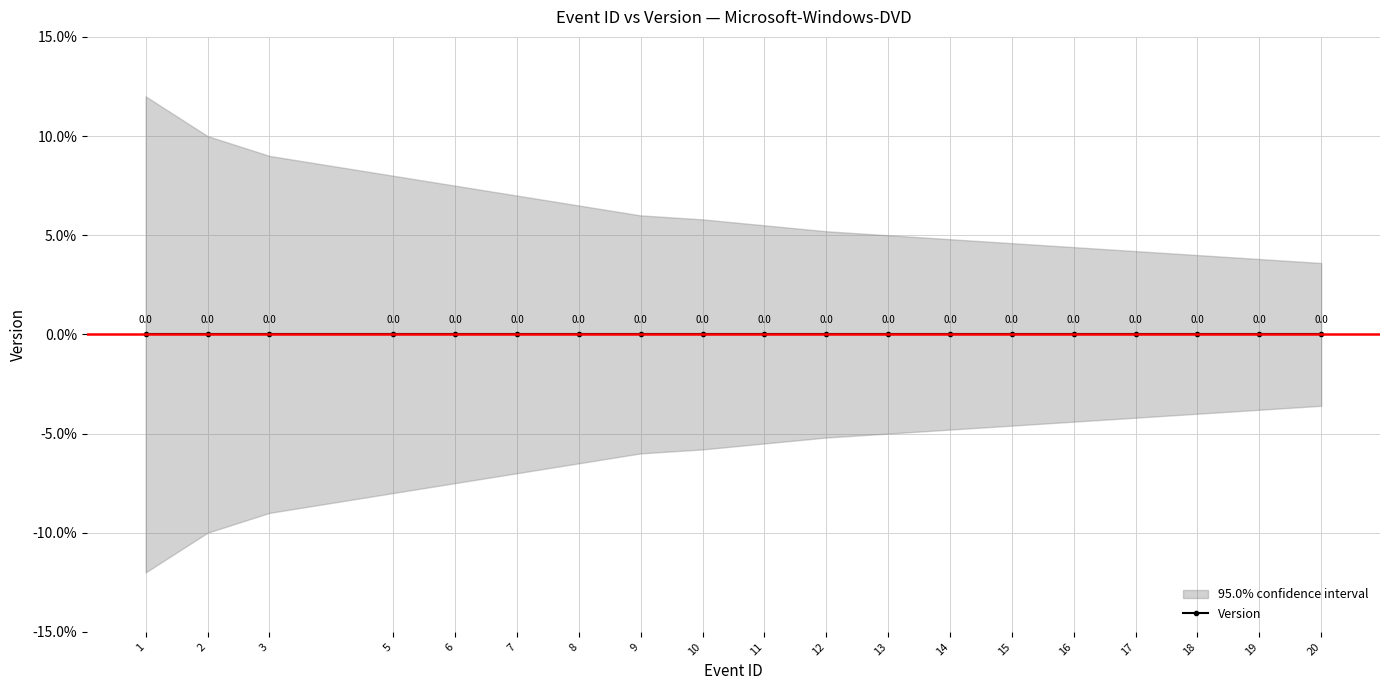

True or false: upper and lower intersect in this chart.

False